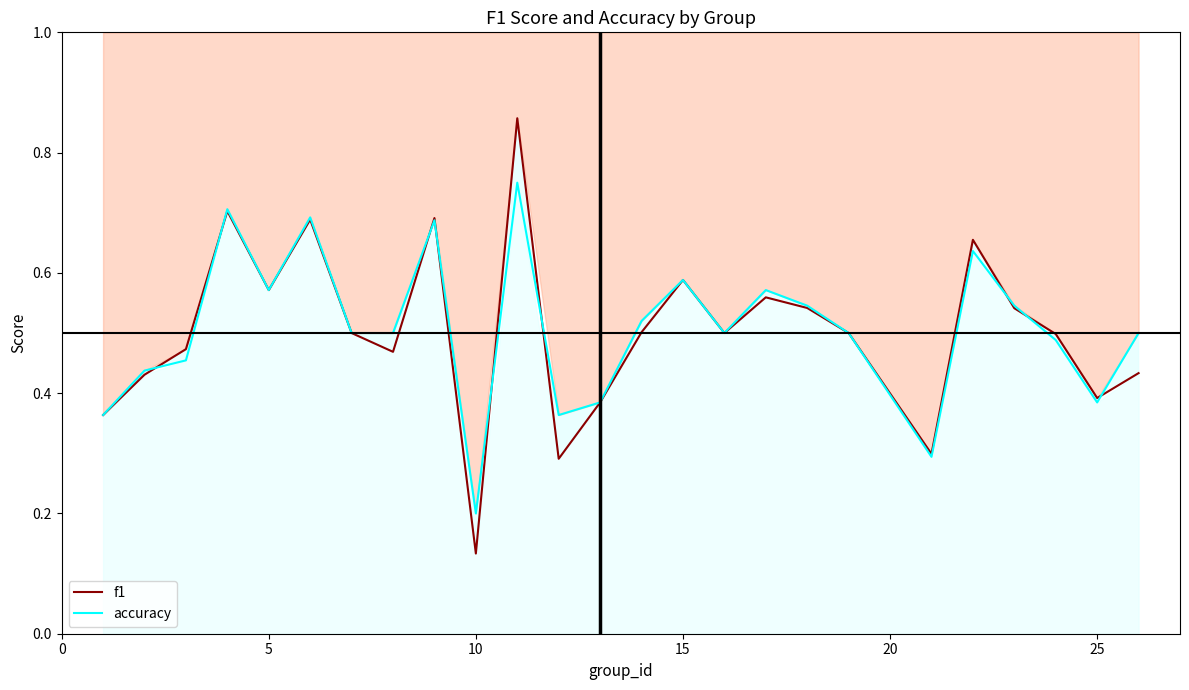

Count the f1 values in the range 0 to 1.

25